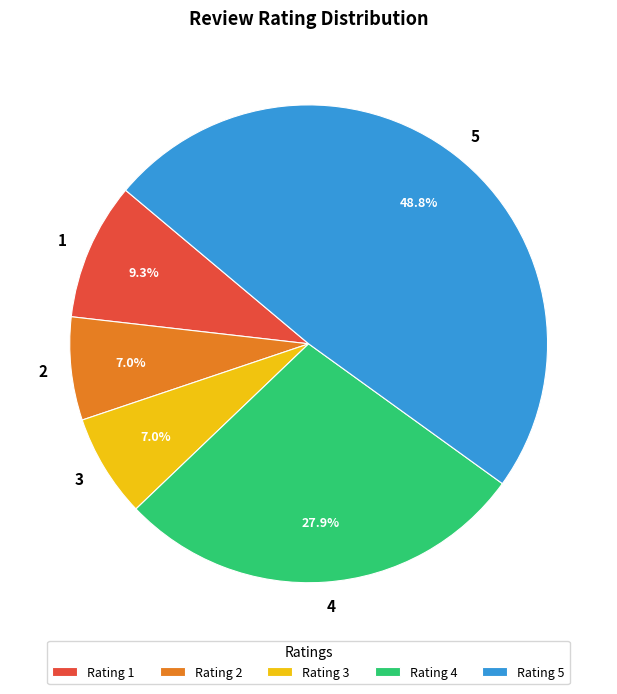

What portion of the pie excludes 4?

72.1%